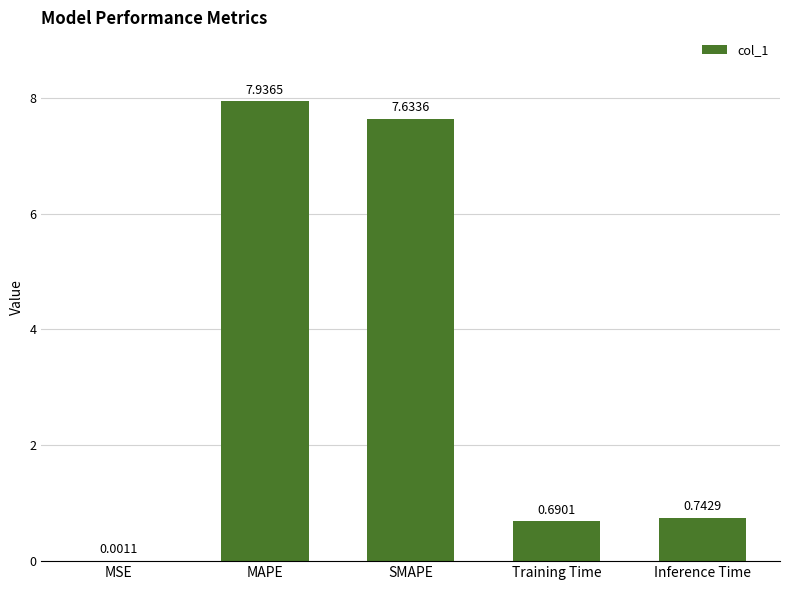

What is the change in value from Training Time to Inference Time?

+0.1